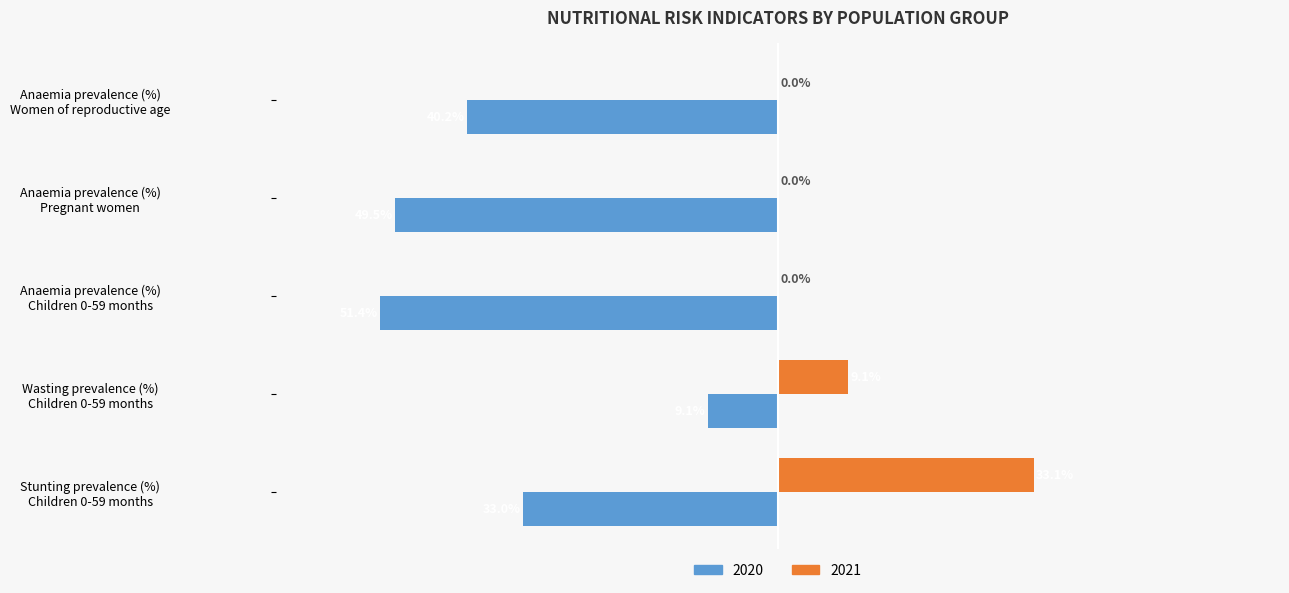

What are all the series names shown in the legend?

2020, 2021